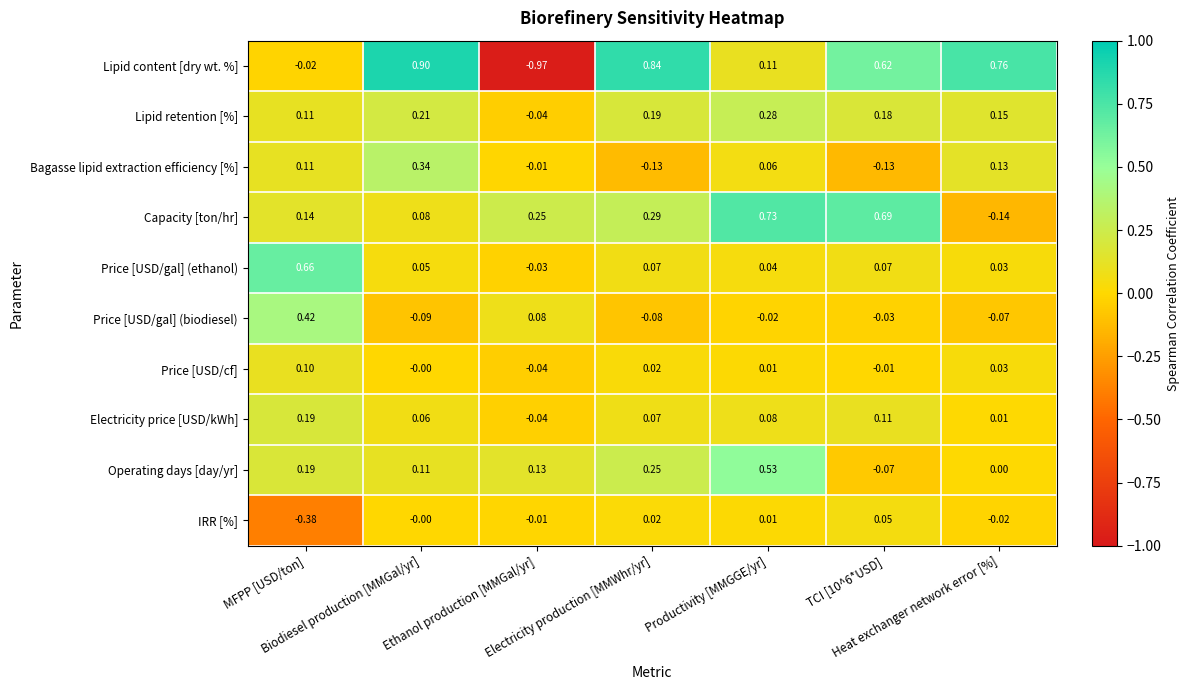

Count the number of categories in the chart.

7